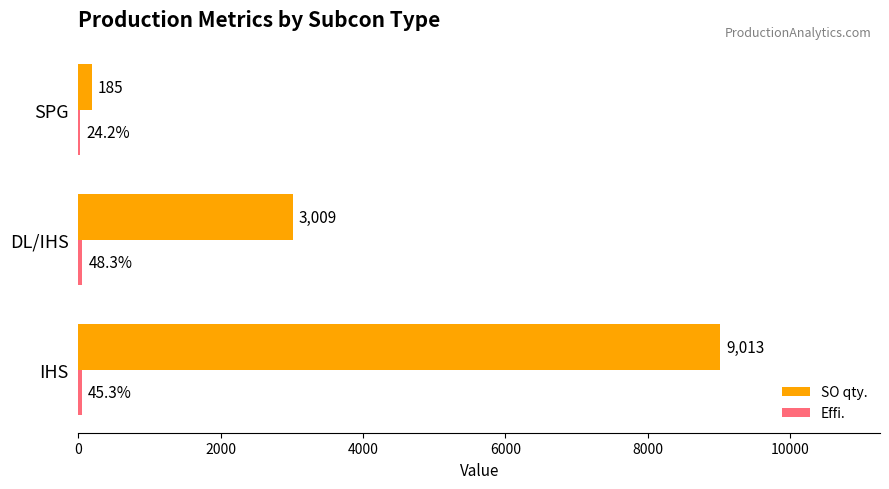

Which label corresponds to the largest value in the chart?

IHS